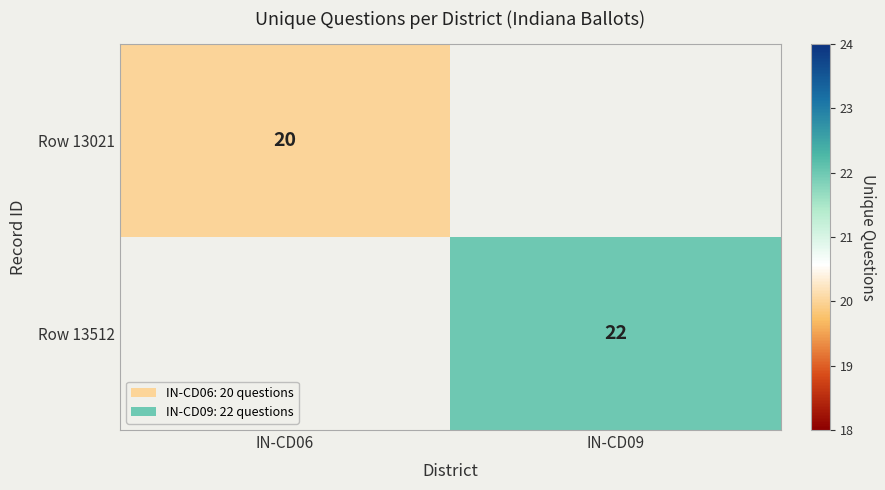

At how many categories does at least one series exceed 21?

1